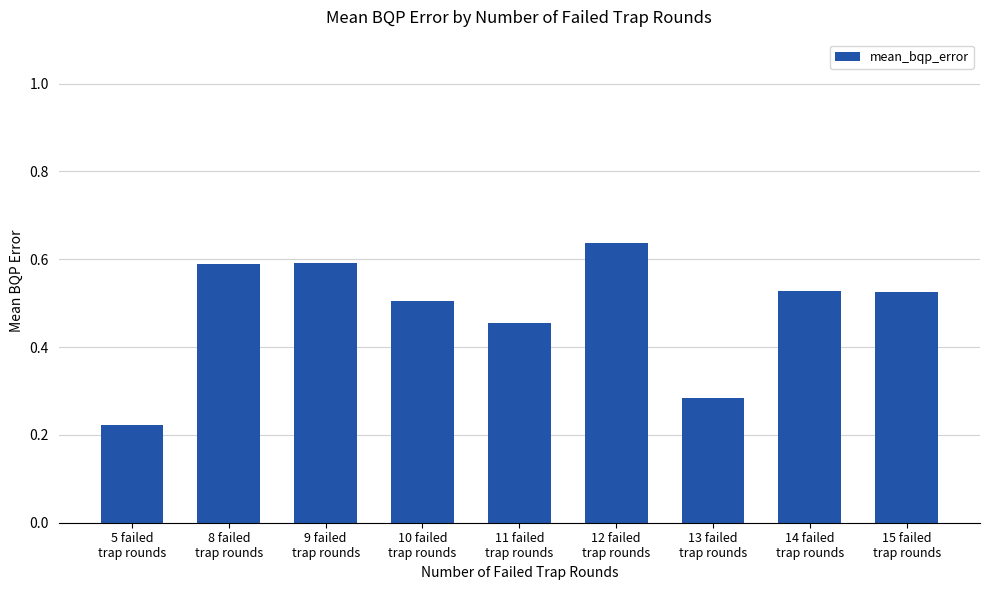

Are the bars grouped side by side (vs. stacked)?

No